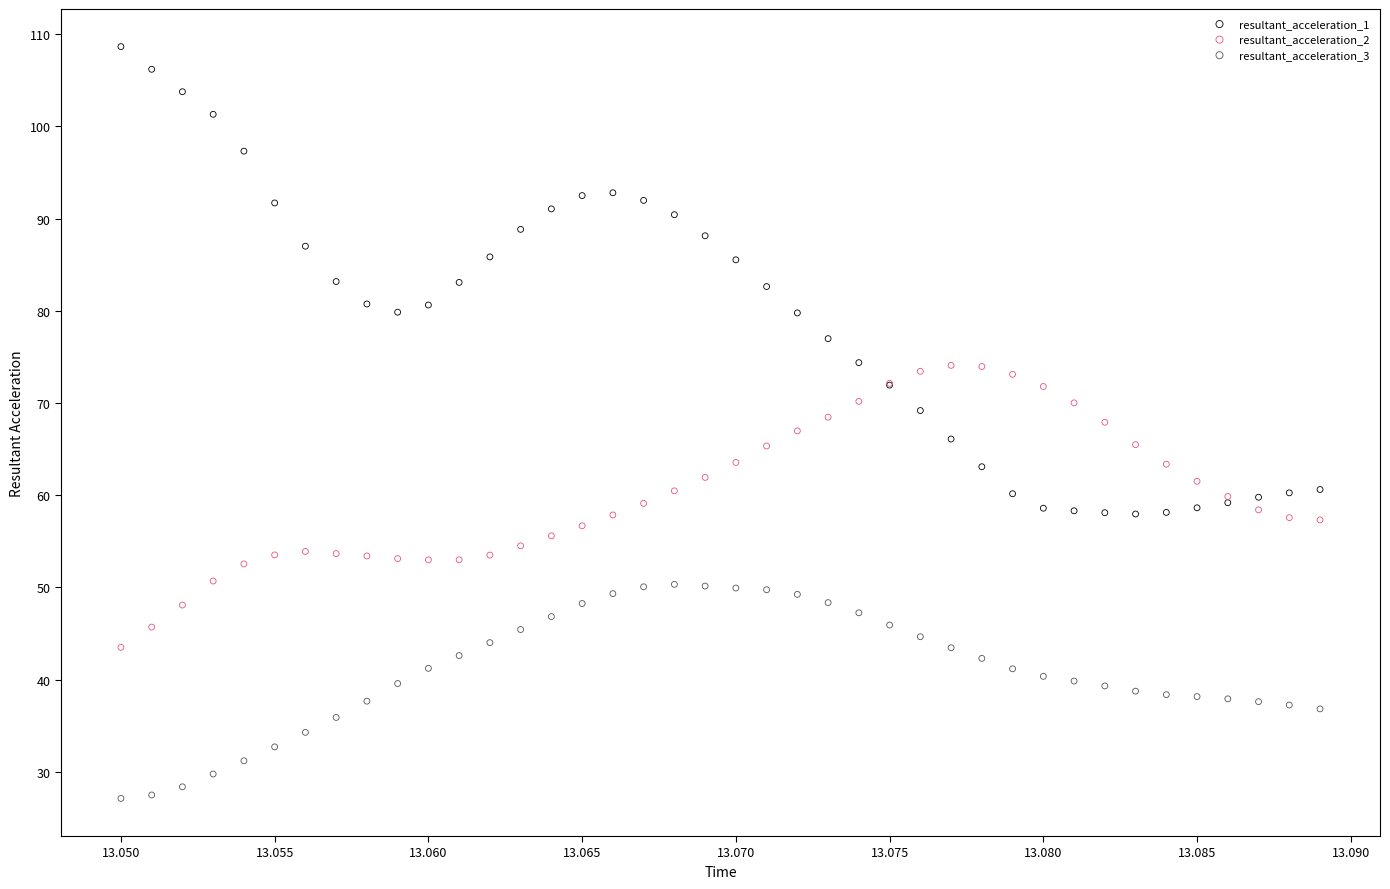

Which series has the widest spread of Y values?

resultant_acceleration_1